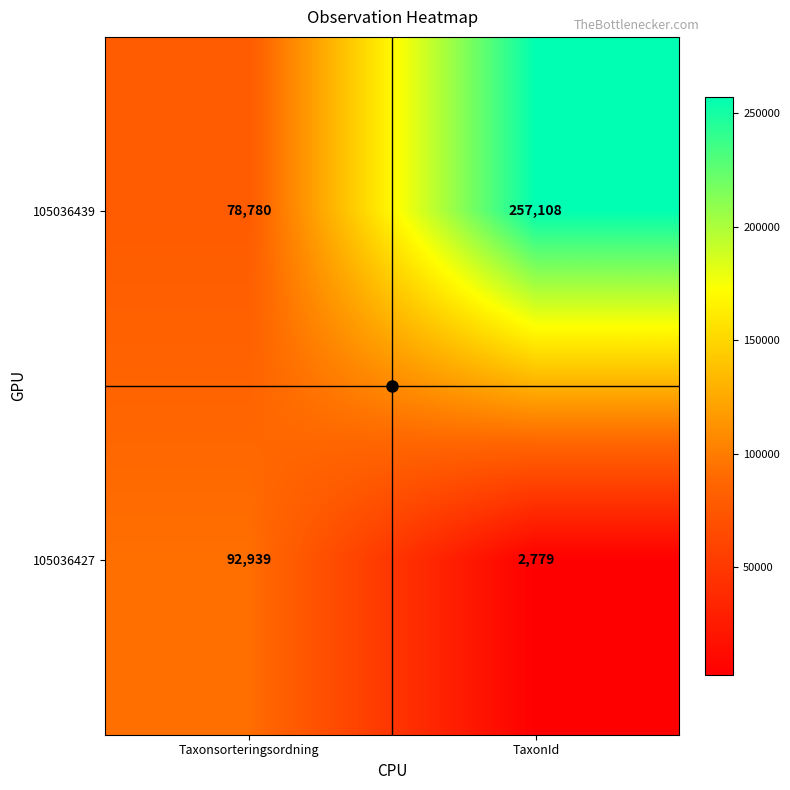

What is the average value of the 105036427 series?

47859